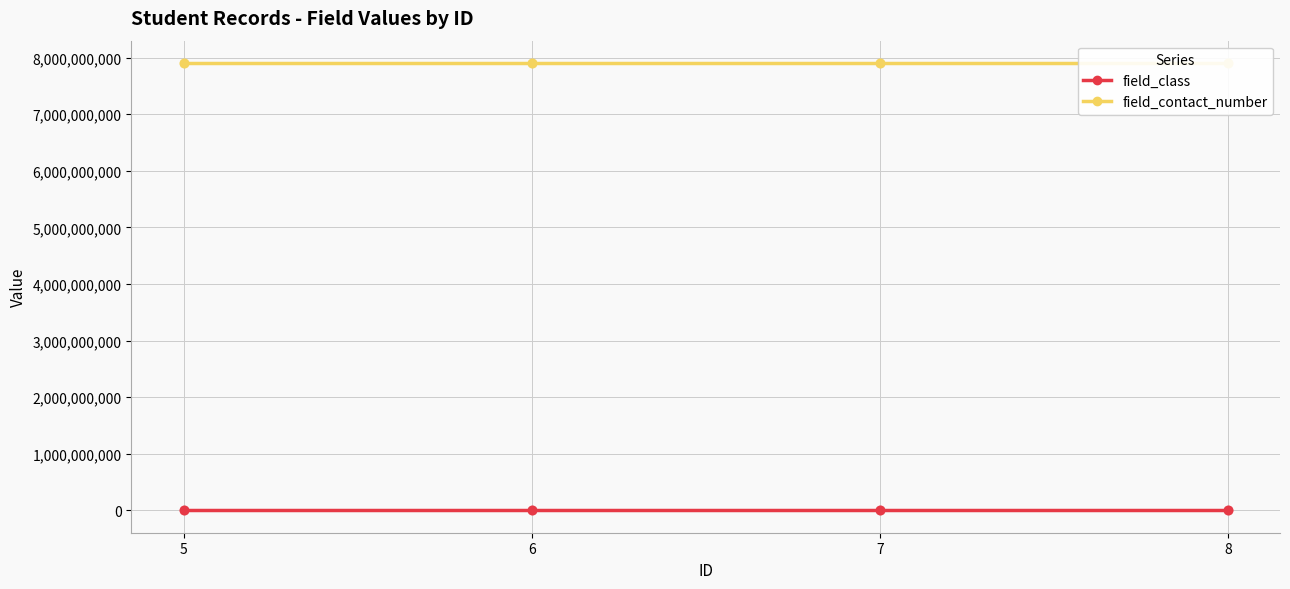

What are all the series names shown in the legend?

field_class, field_contact_number